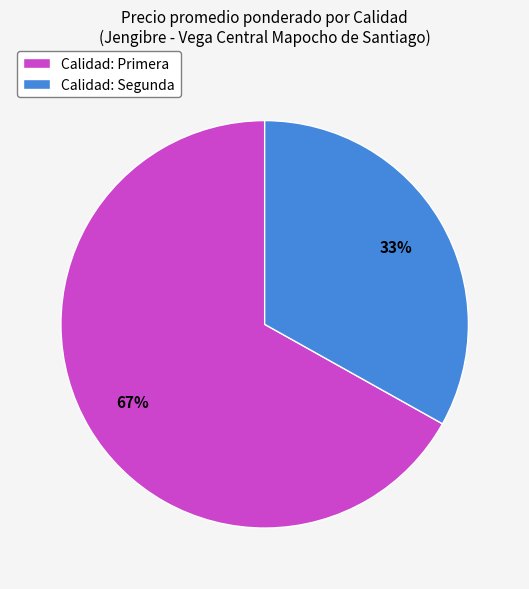

Which category has the biggest portion of the pie?

Calidad: Primera